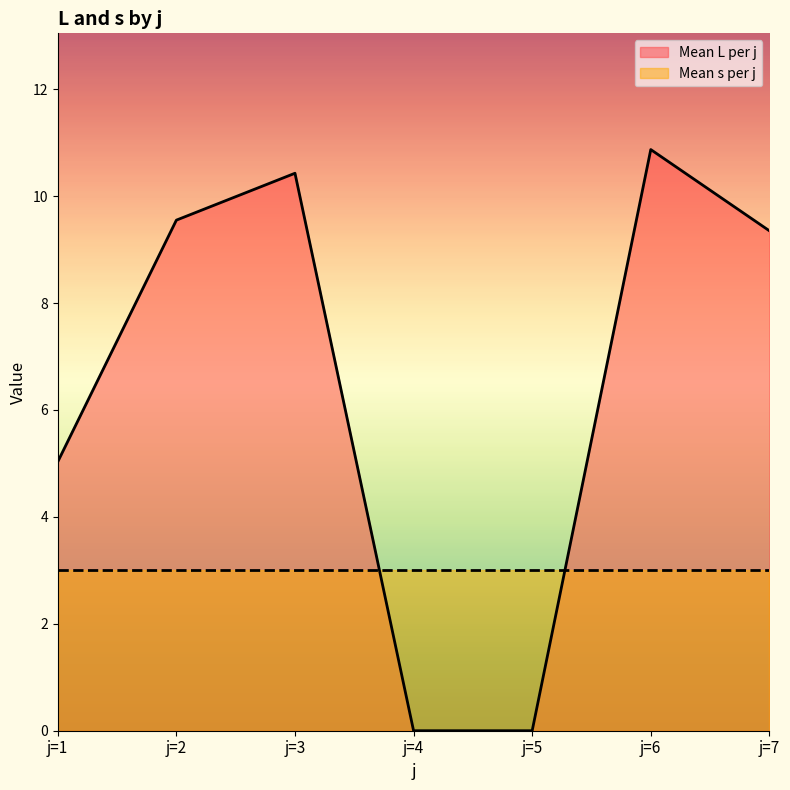

Rank the categories by value from highest to lowest.

j=6, j=3, j=2, j=7, j=1, j=4, j=5